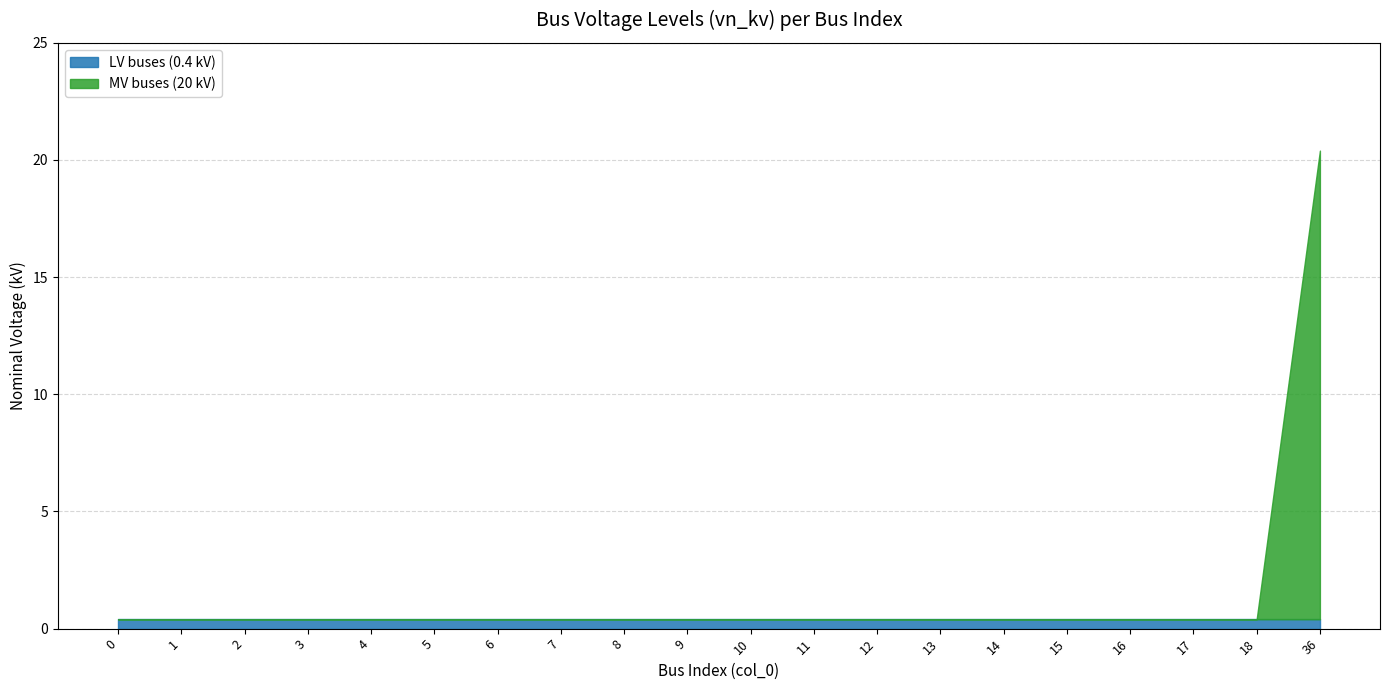

What is the sum of all LV buses (0.4 kV) values?

8.0